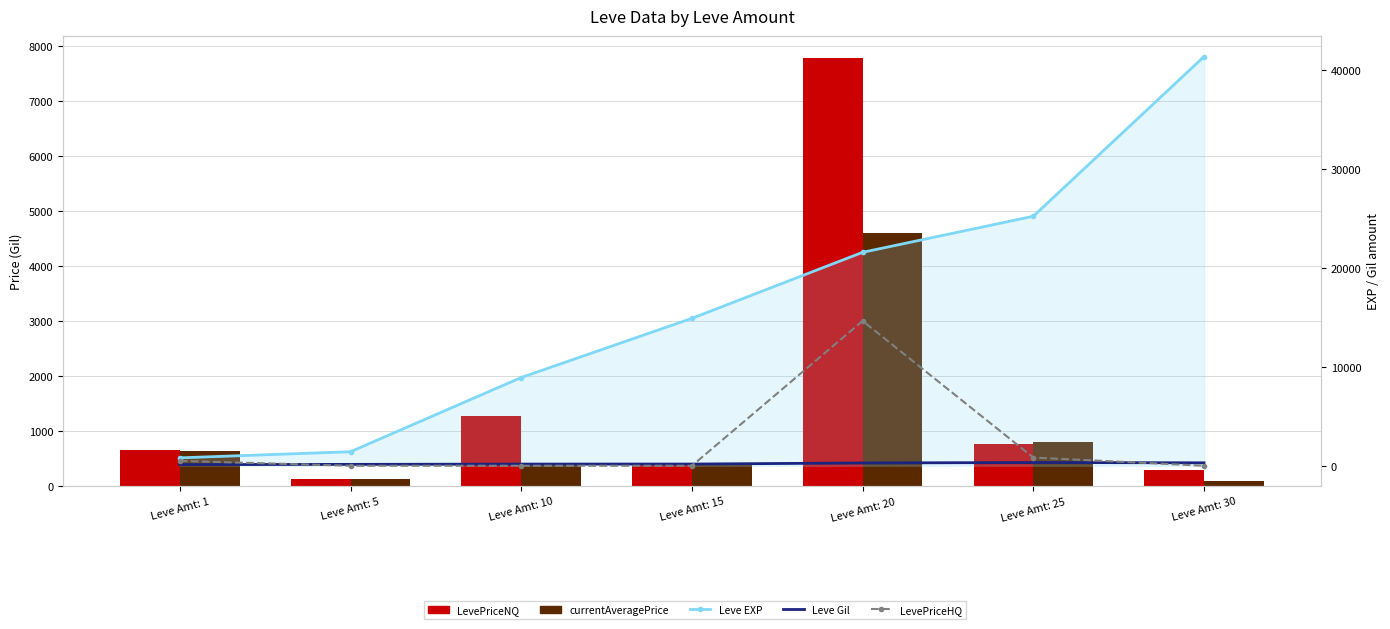

True or false: LevePriceHQ has a value of -8331.8 at Leve Amt: 15.

False